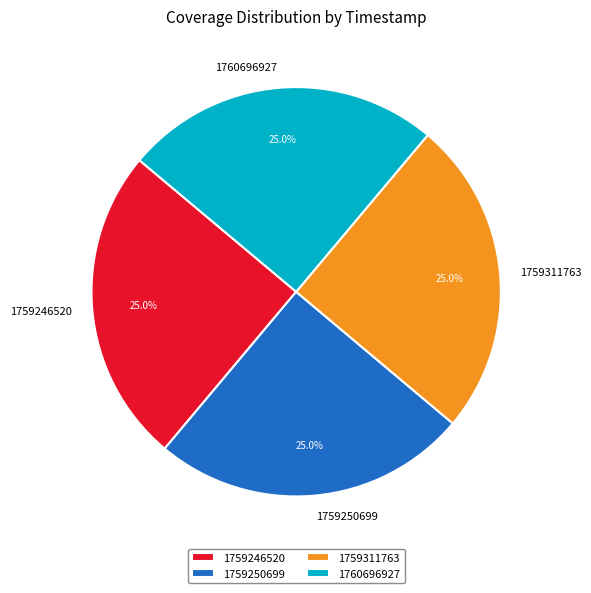

Is there a majority slice in this chart?

No